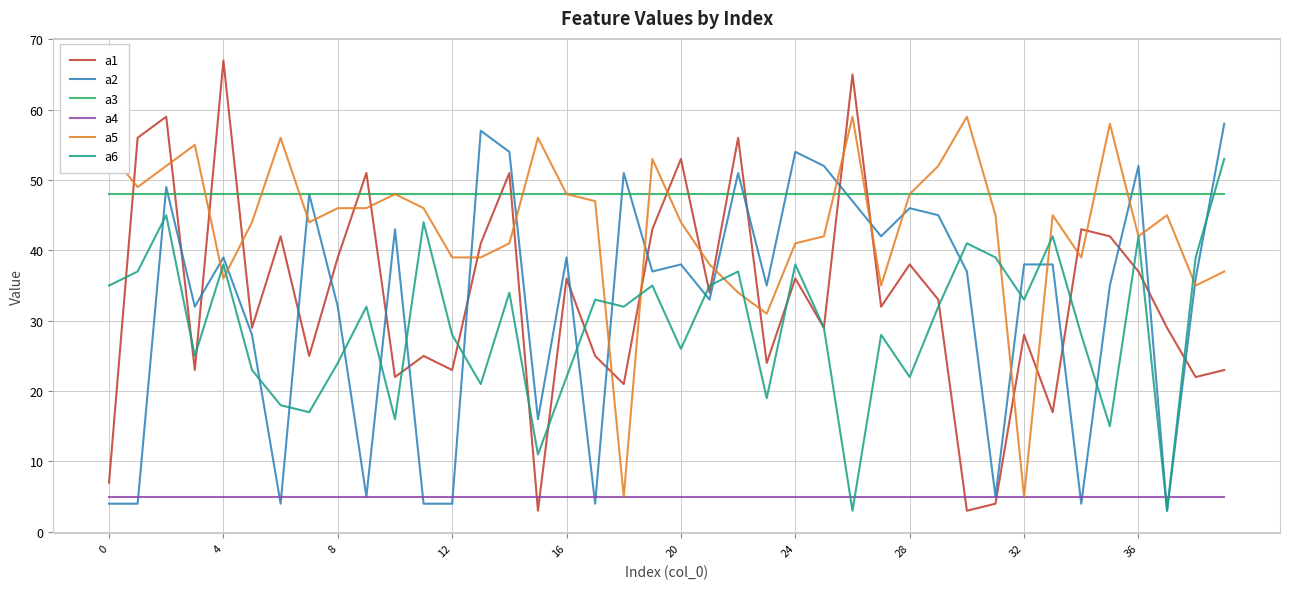

What is the highest value of the a2 series?

58